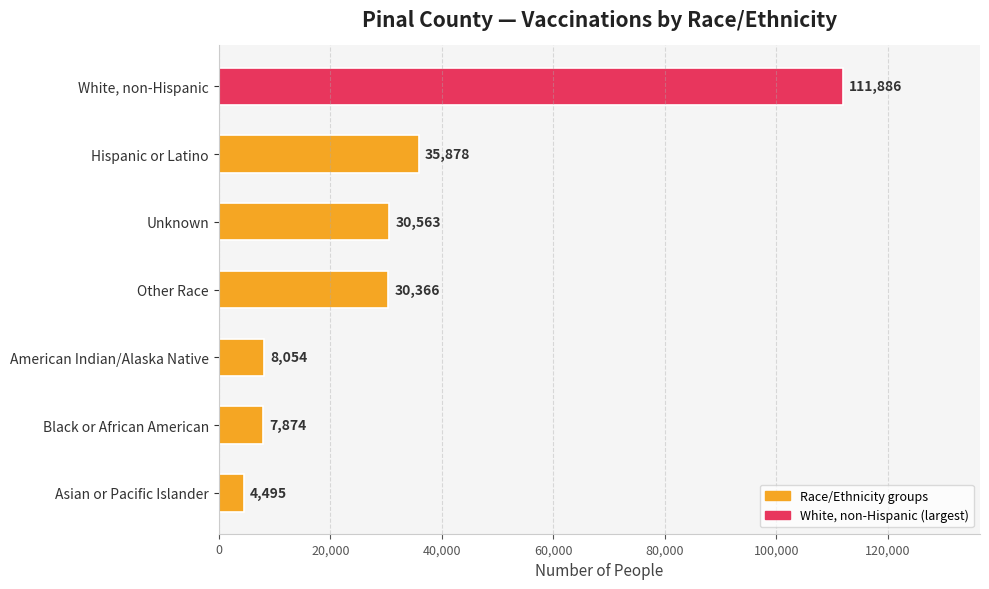

Which has a higher value, Hispanic or Latino or Asian or Pacific Islander?

Hispanic or Latino